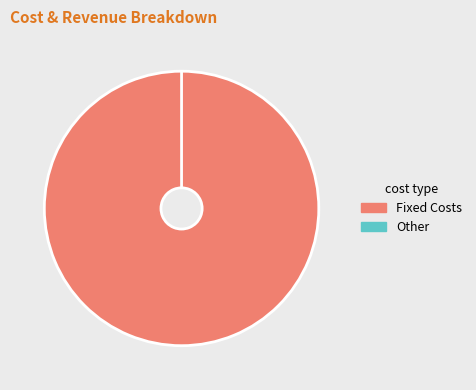

Is it true that Total Operation Variable Costs is 0% of the pie?

True